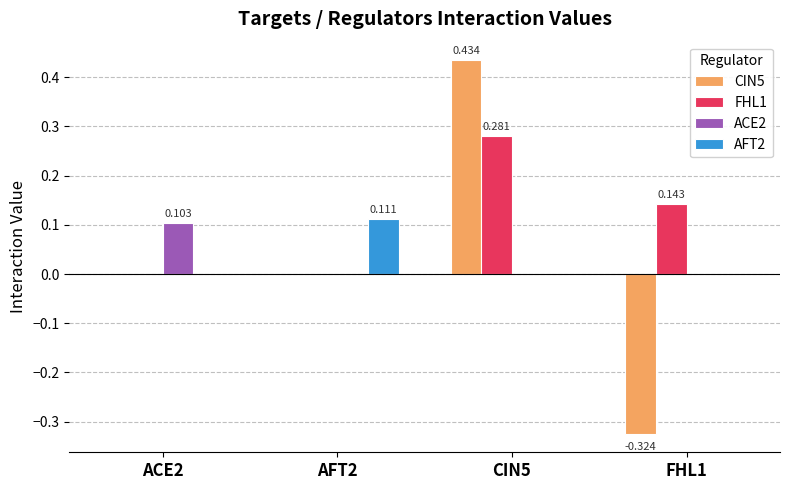

At which category does the chart reach its peak across all series?

CIN5